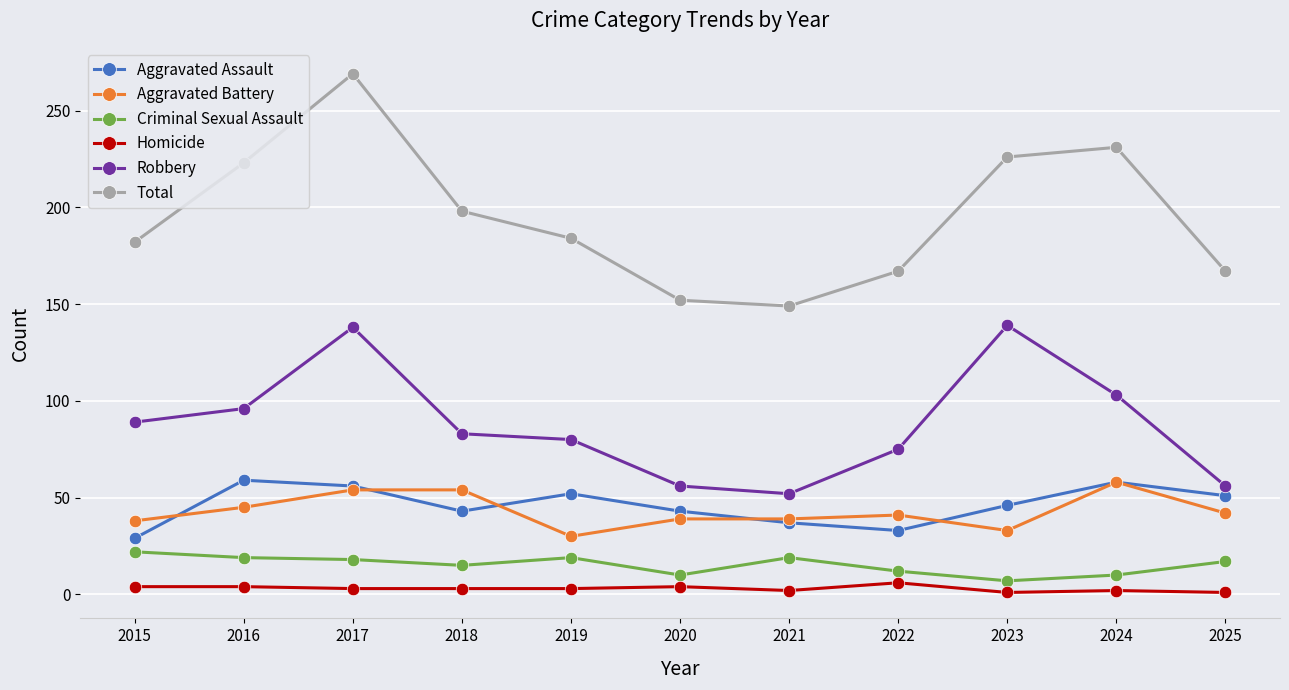

The Aggravated Battery series shows 30 at 2019. True or false?

True